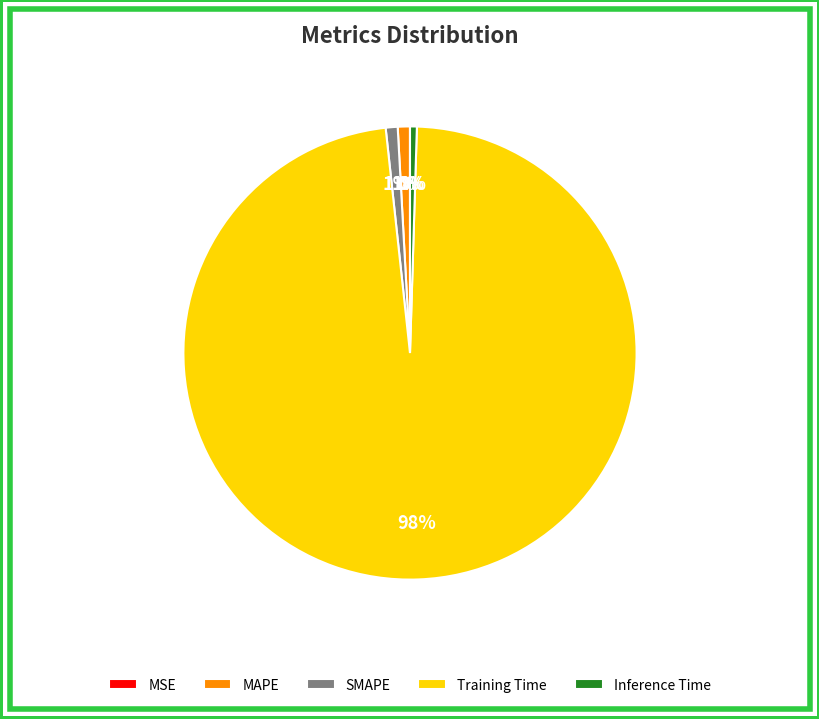

Is it true that Training Time is 88% of the pie?

False